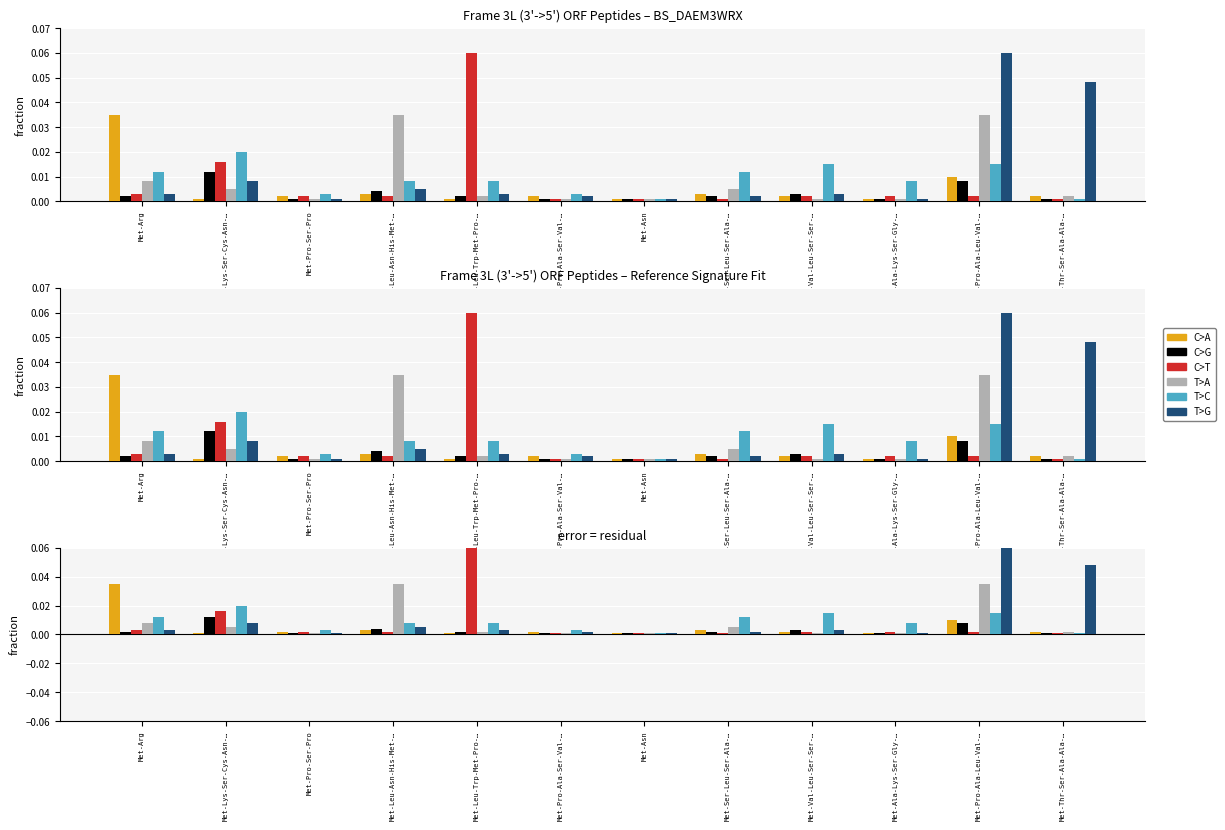

Rank the series by their maximum value, from lowest to highest.

C>G, T>C, C>A, T>A, C>T, T>G